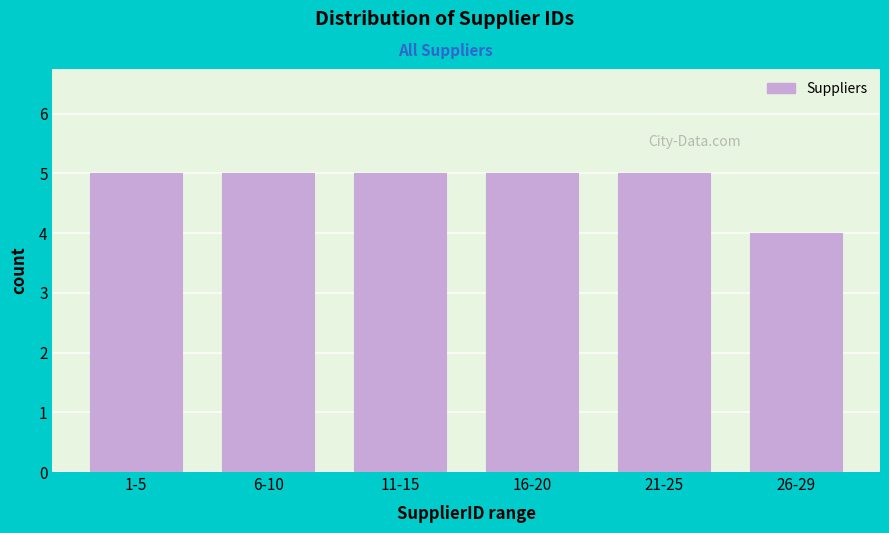

Reading right to left, extract all data points from this chart.

4	5	5	5	5	5